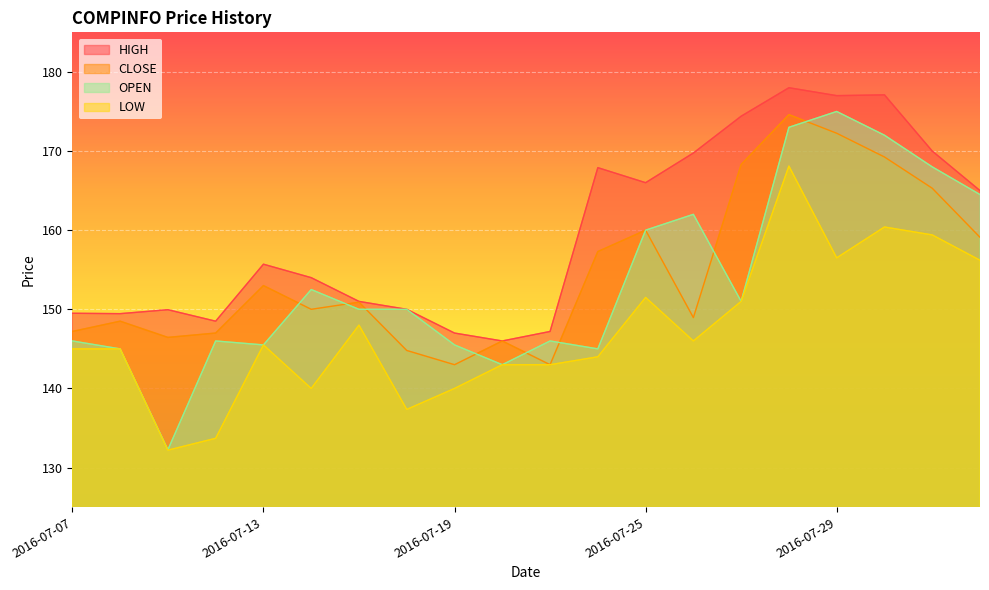

At which category does HIGH reach its first local valley?

2016-07-08